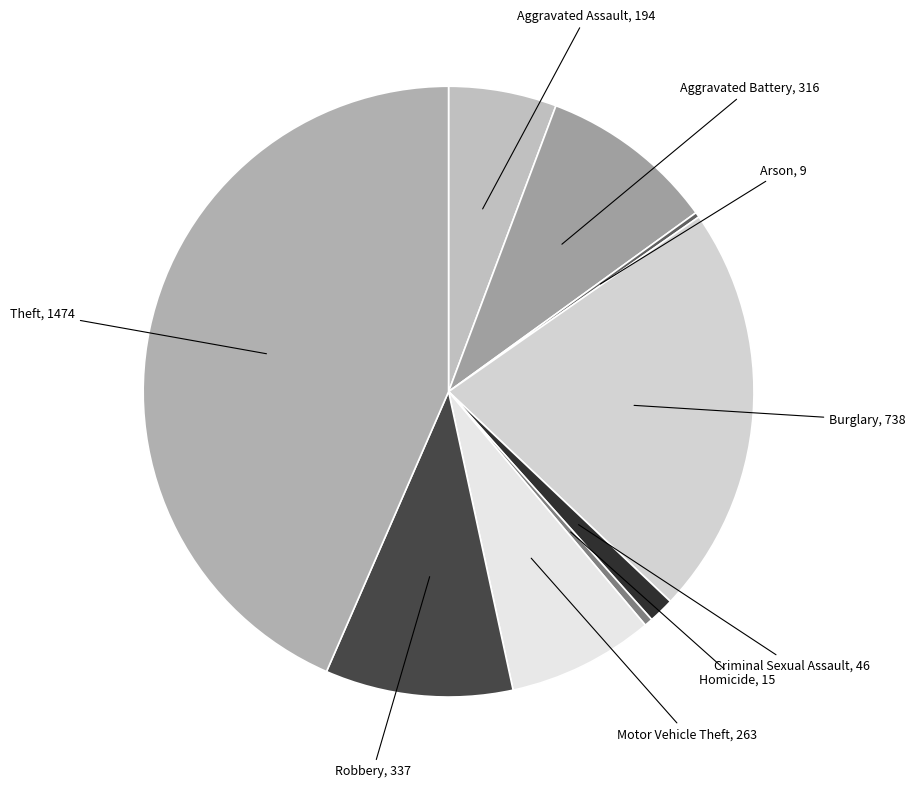

Is it true that Theft is 43% of the pie?

True